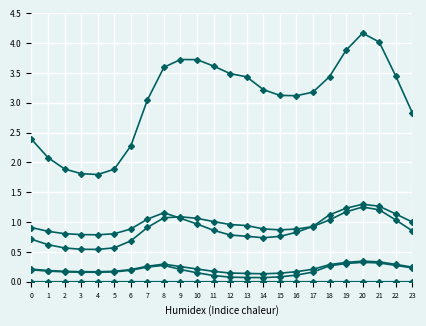

Is this an area chart (filled region under the line)?

No